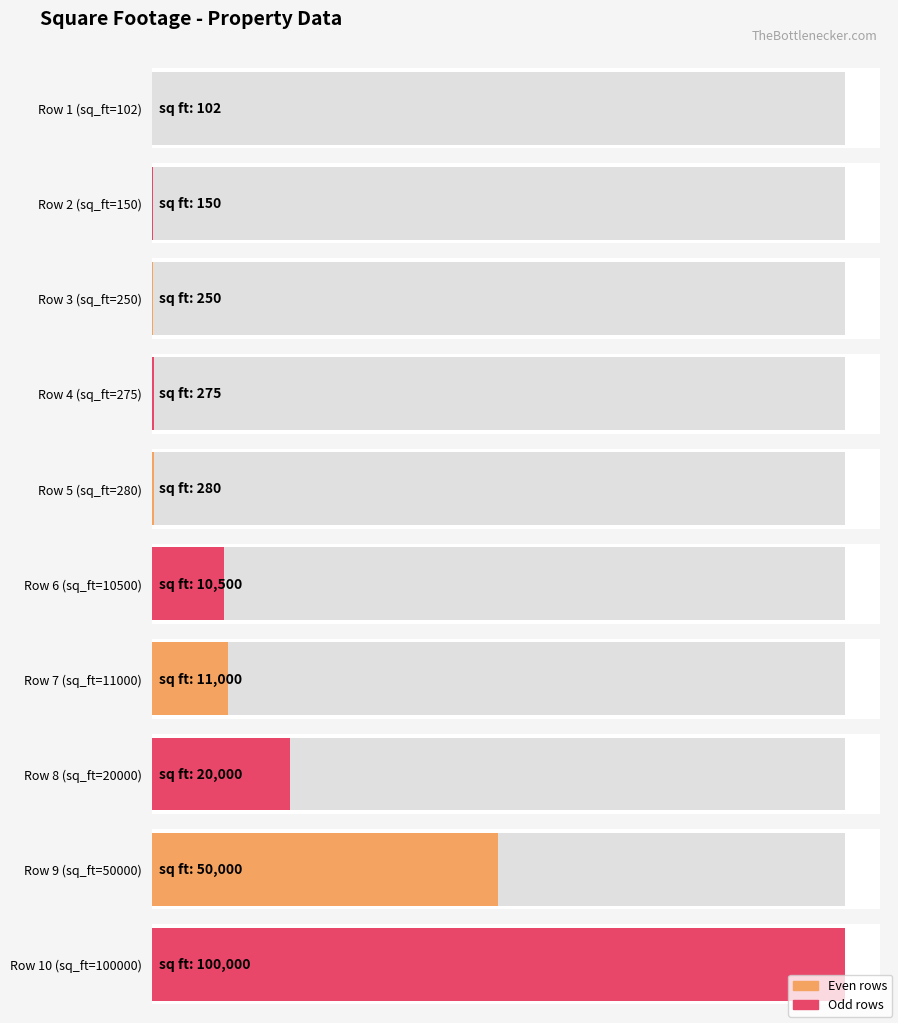

Approximately how many times larger is the value at 11000 compared to 10500?

1.0